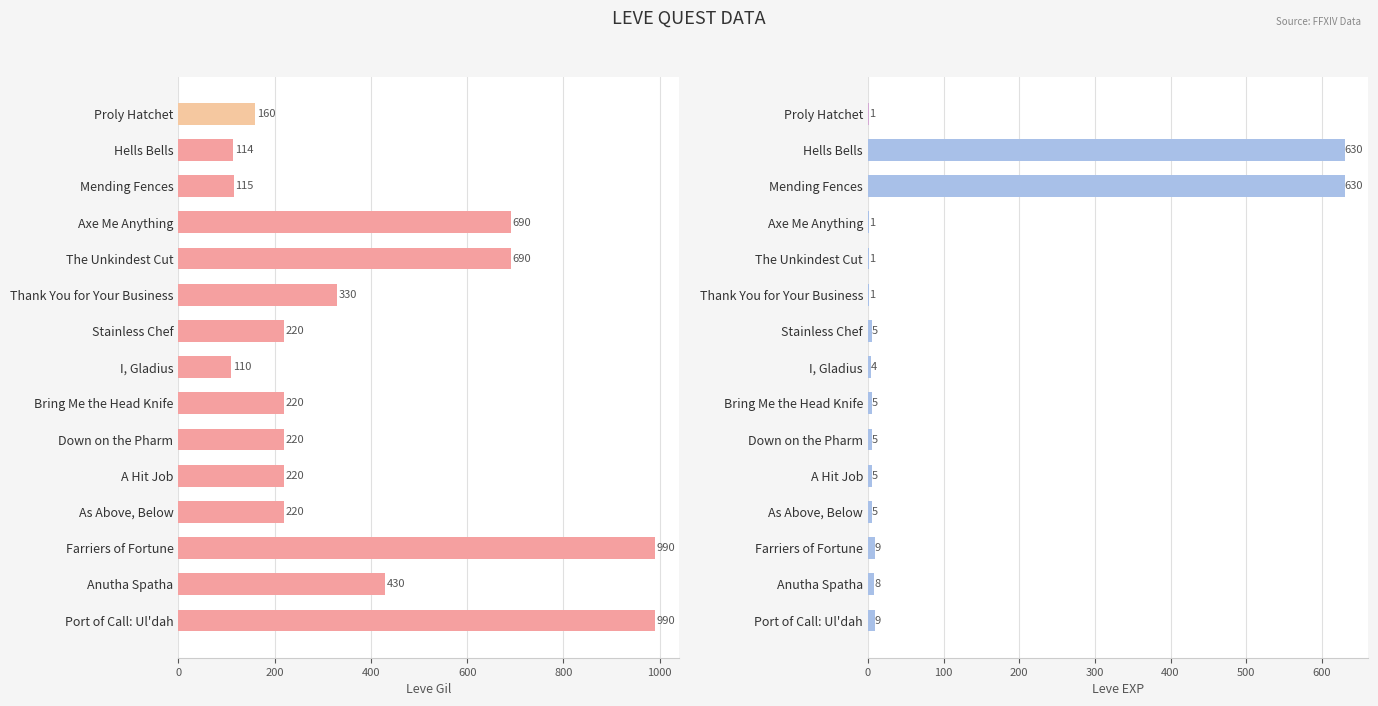

What position from the right is Down on the Pharm?

6